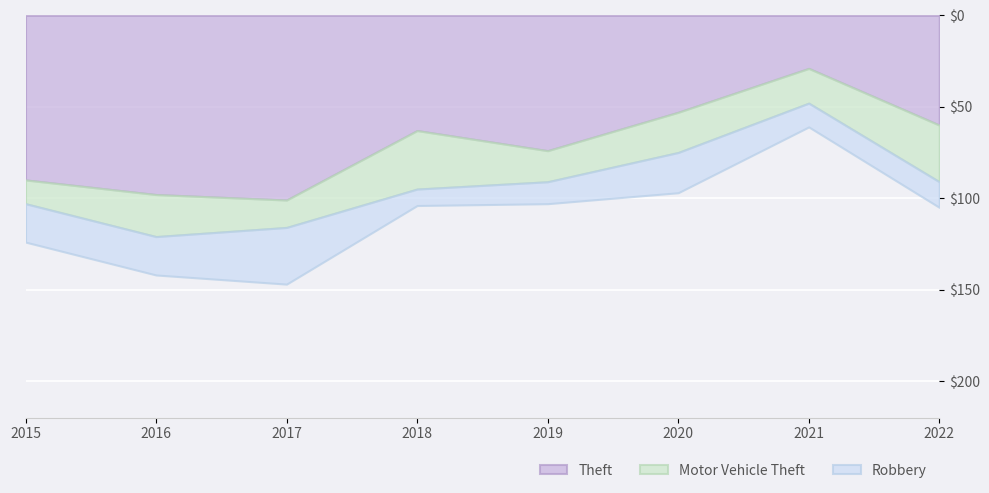

Is the value of Robbery at 2018 greater than the value of Motor Vehicle Theft at 2015?

No